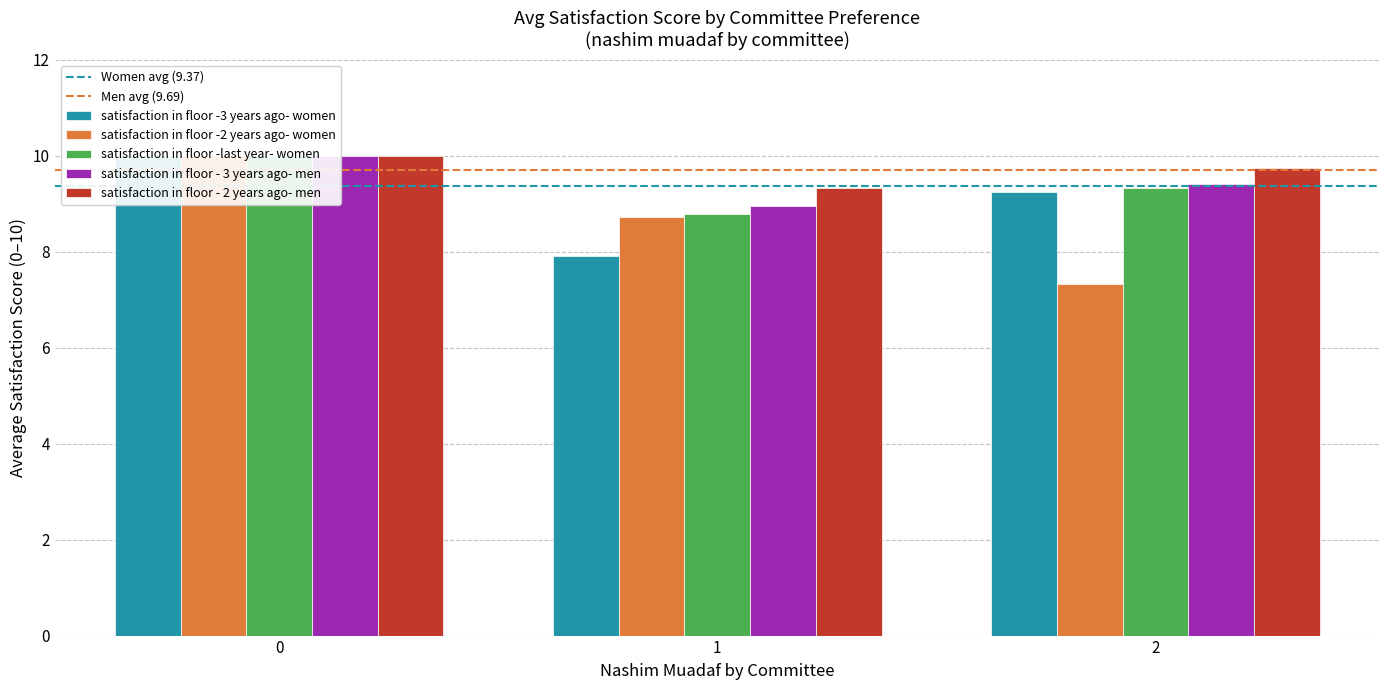

Is it true that satisfaction in floor -3 years ago- women equals 11.7 at 1?

False